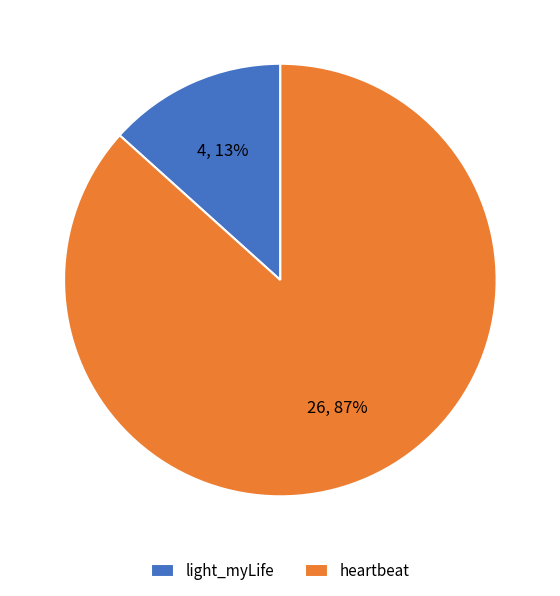

The heartbeat slice represents 87% of the pie. True or false?

True